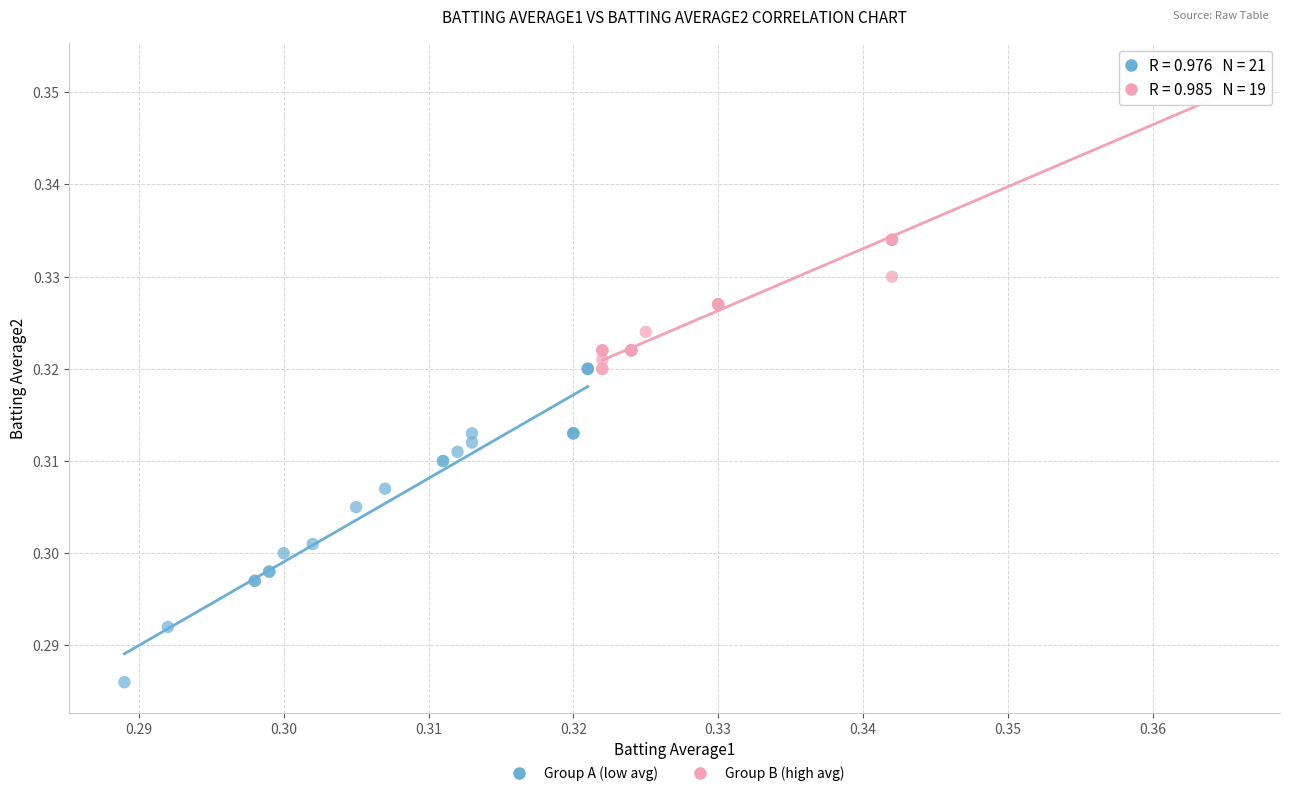

Which series reaches the minimum Y coordinate?

Group A (low avg)